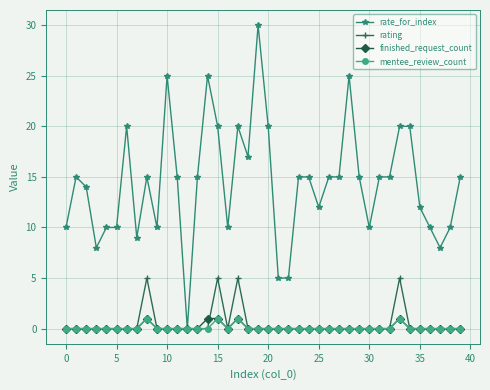

True or false: rating has more than 2 points higher than both neighbors.

True